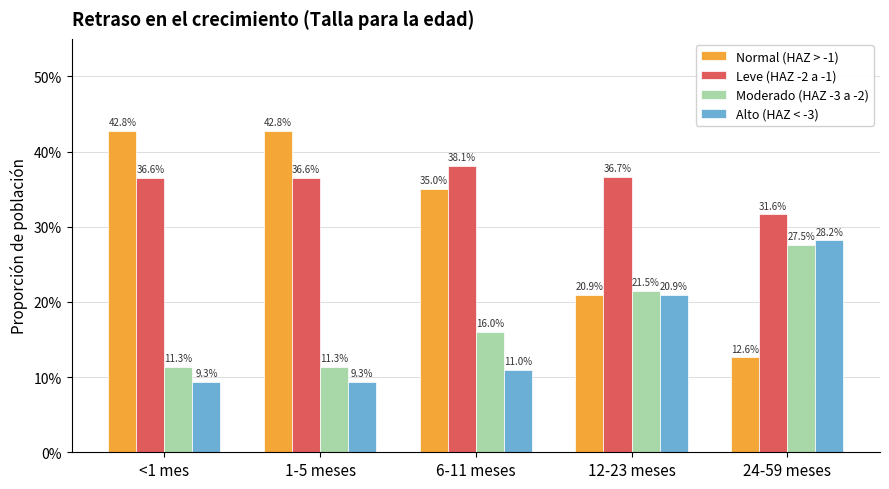

What is the difference between the maximum and minimum values in the Moderado (HAZ -3 a -2) series?

0.2